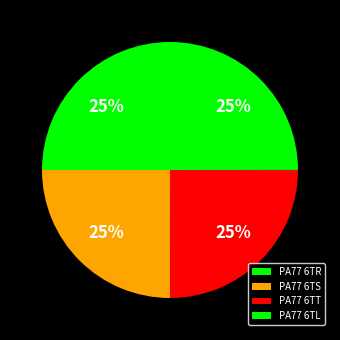

What portion of the pie excludes PA77 6TL?

75.0%